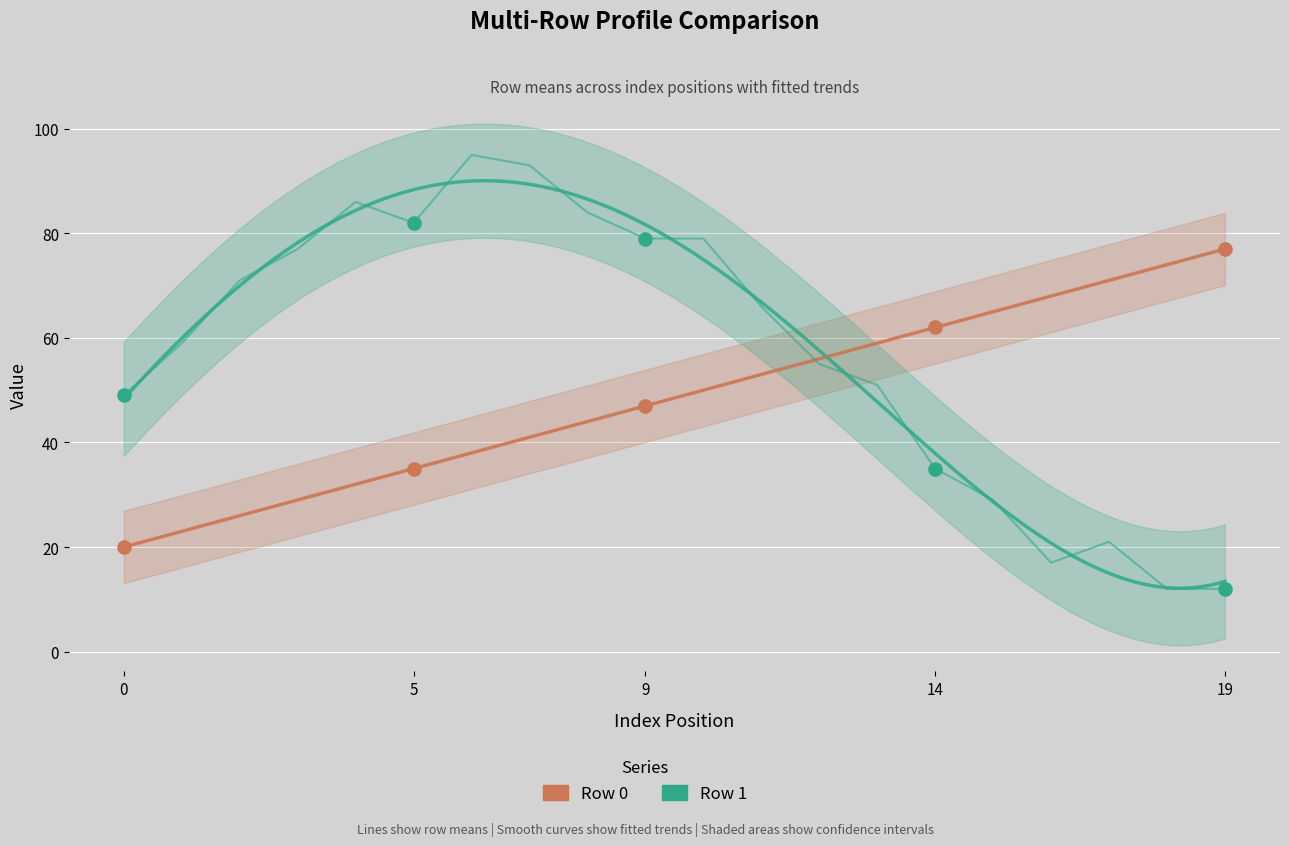

At how many categories does at least one series exceed 92?

2